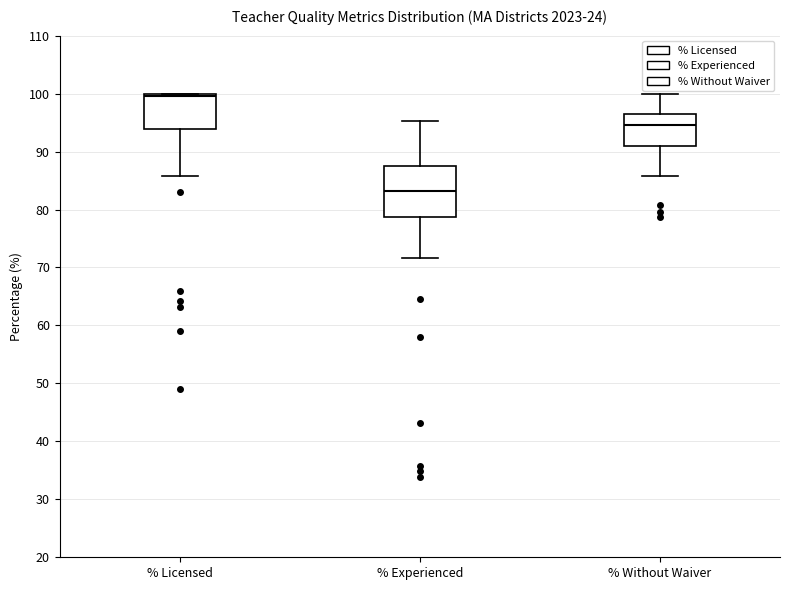

Reading left to right, read every box against the y-axis: the position of its median line, the range the box covers, and the ends of its whiskers. The values are not printed on the chart, so give them approximately, as read against the axis.

% Licensed: median 100 (just below the box's upper edge), box 94 to 100, whiskers 86 to 100
% Experienced: median 83, box 79 to 88, whiskers 72 to 95
% Without Waiver: median 95, box 91 to 97, whiskers 86 to 100